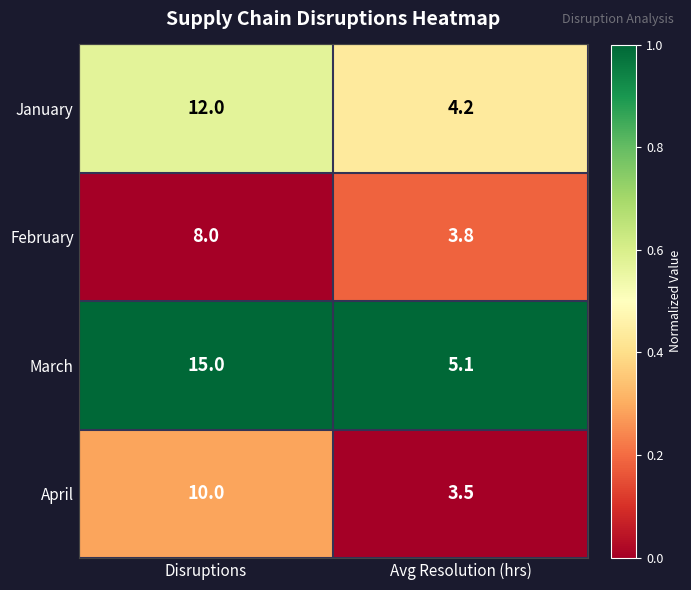

What is the spread (max minus min) of values at Disruptions?

7.0